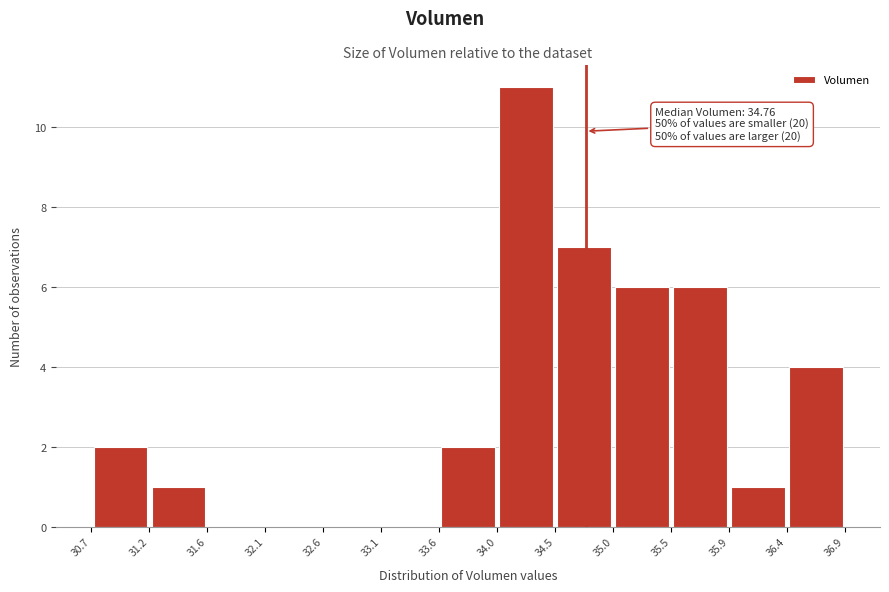

Over which range of the x-axis is the bar tallest?

34.0 to 34.5